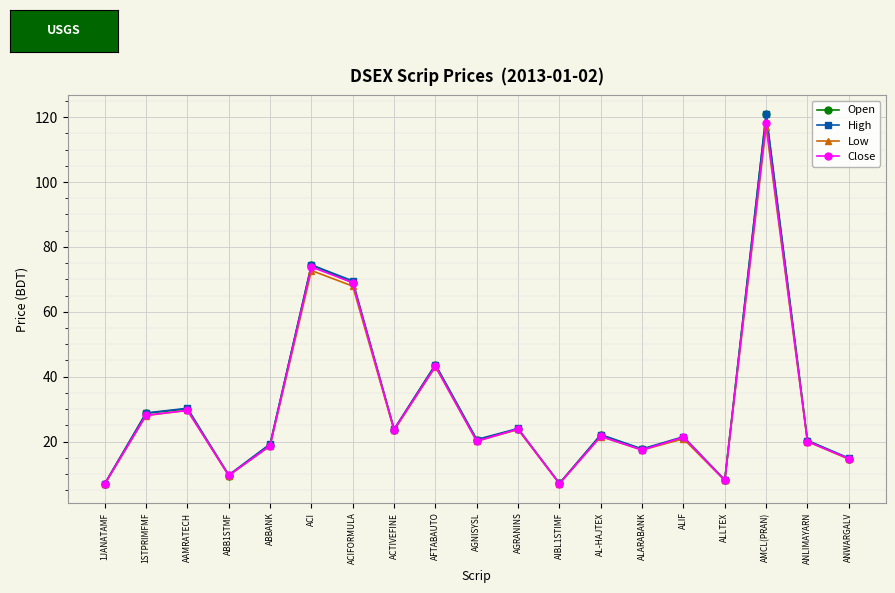

The value of Low at AGRANINS is 36.1. True or false?

False